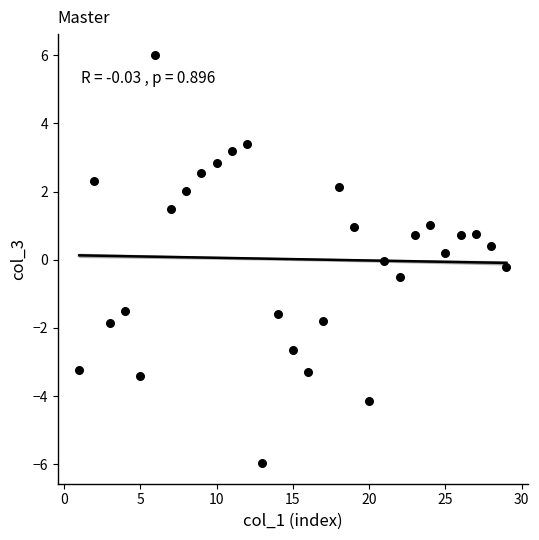

What is the range of X values (max minus min)?

28.0